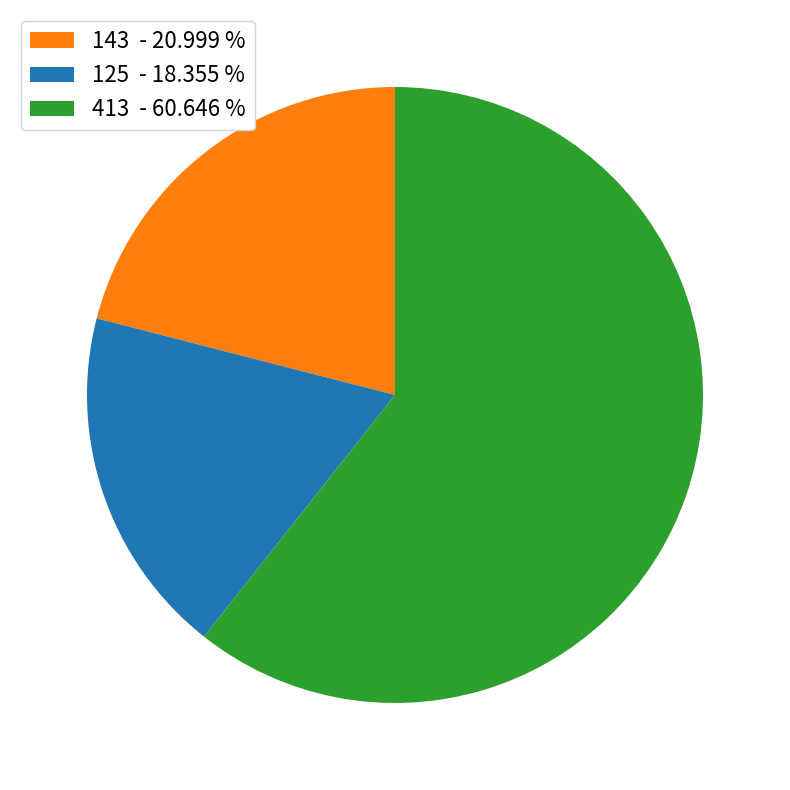

What is the smallest slice in the pie chart?

125 - 18.355 %